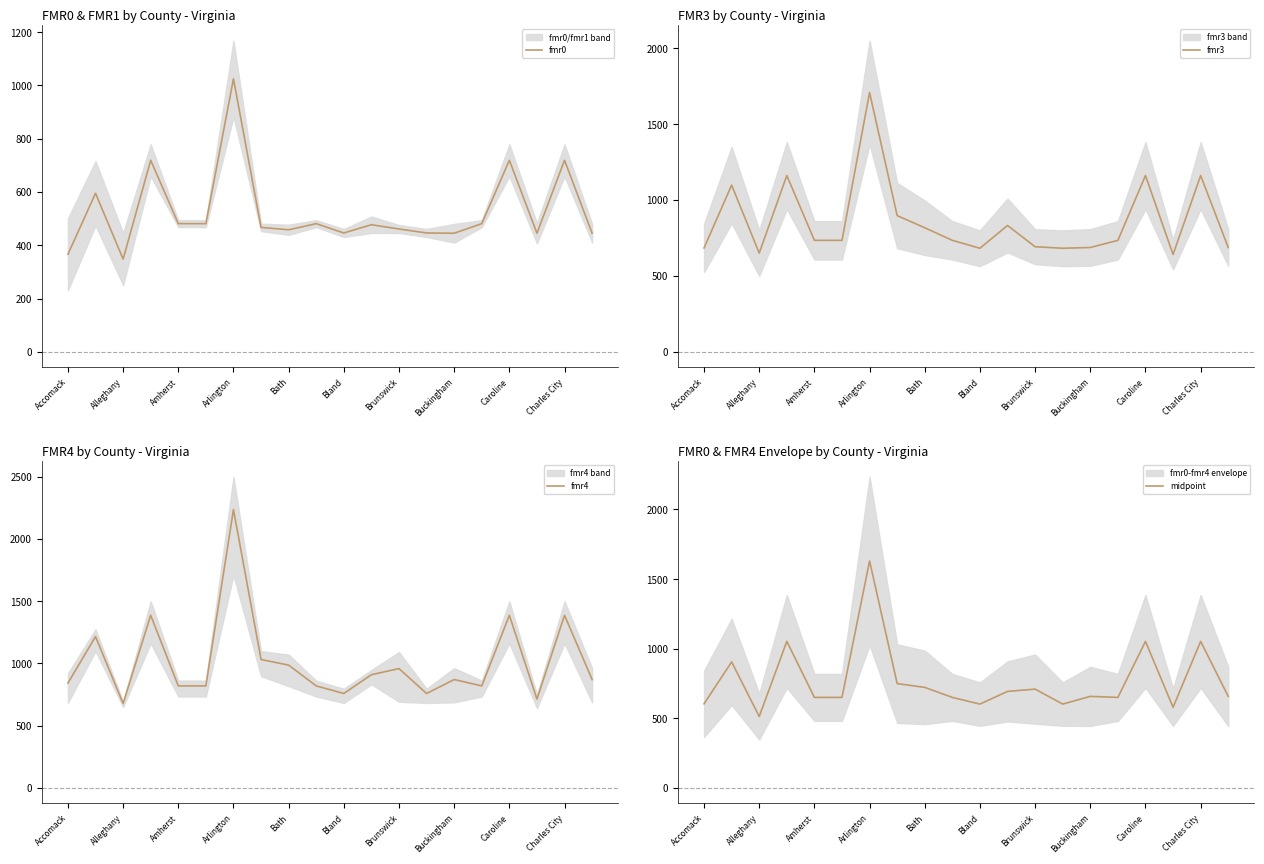

The fmr3 series shows 682 at Bland. True or false?

True